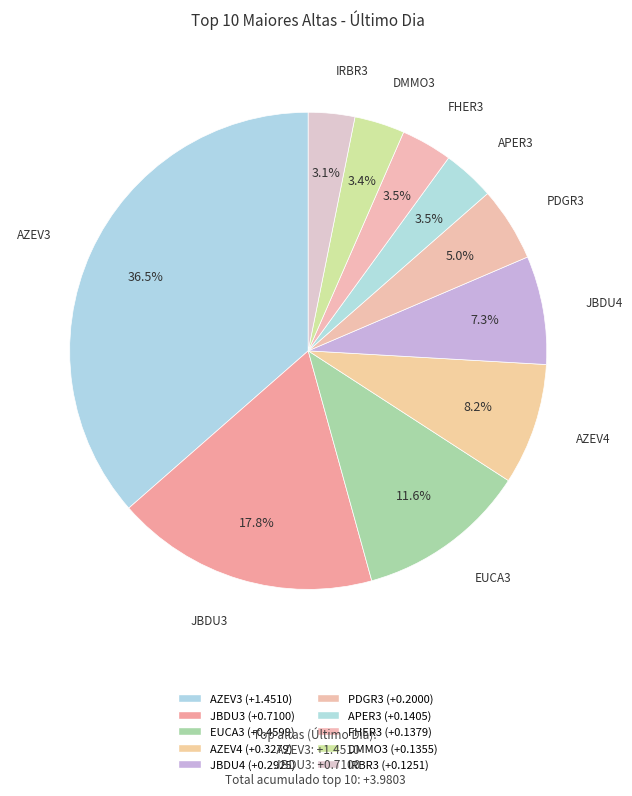

How much of the chart is everything except EUCA3?

88.4%